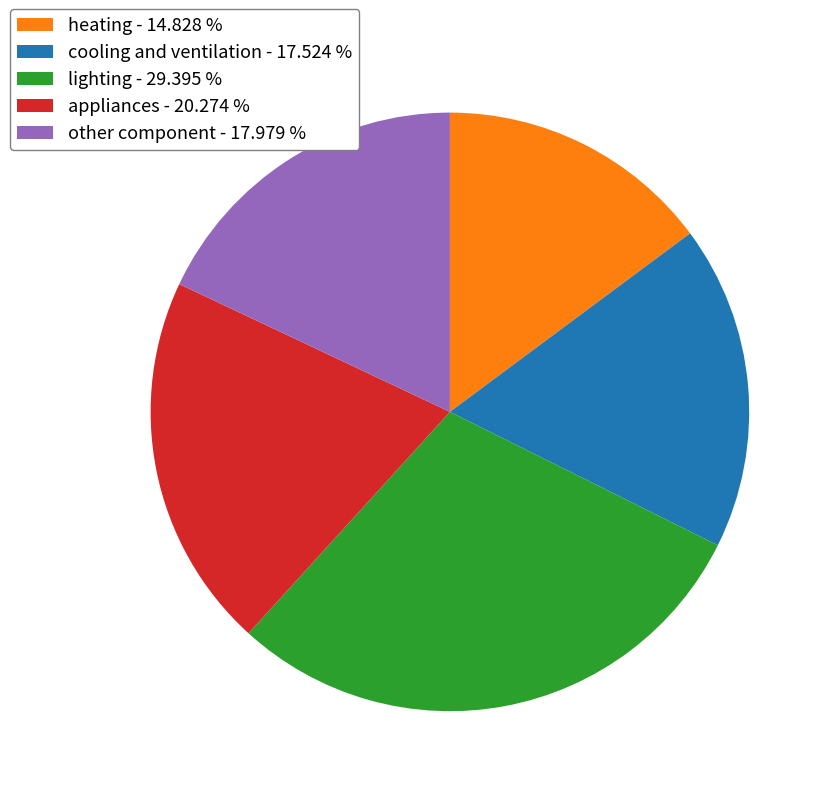

True or false: other component accounts for 18% of the total.

True